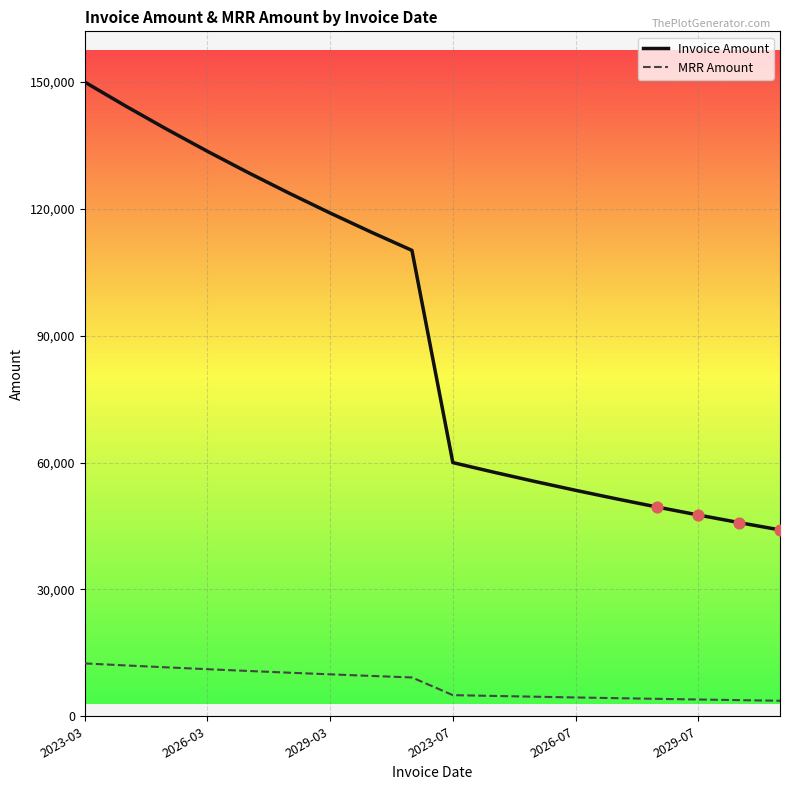

What is the greatest value displayed?

150000.0